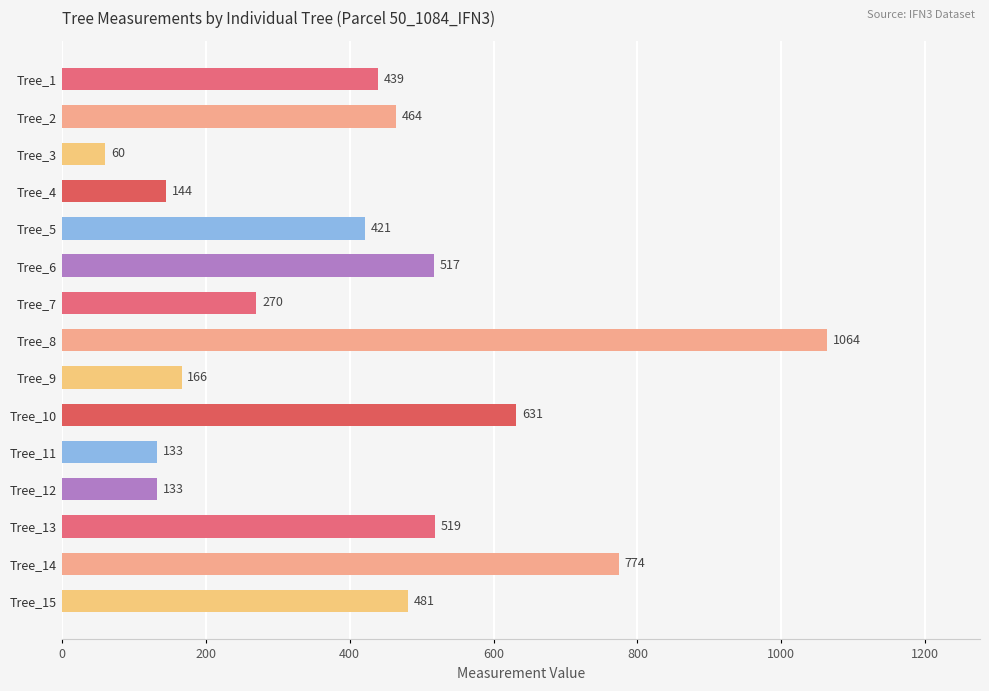

How many data points are above 439?

8